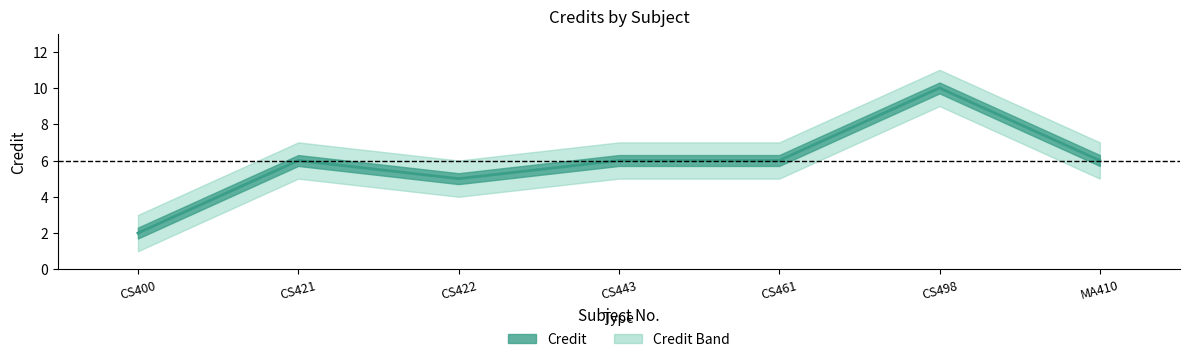

True or false: there are more than 0 points higher than both neighbors.

True